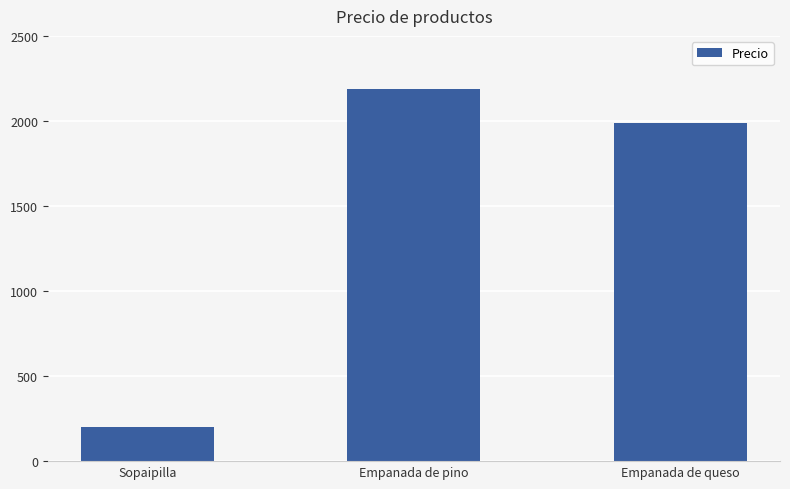

Rank the categories by value from highest to lowest.

Empanada de pino, Empanada de queso, Sopaipilla